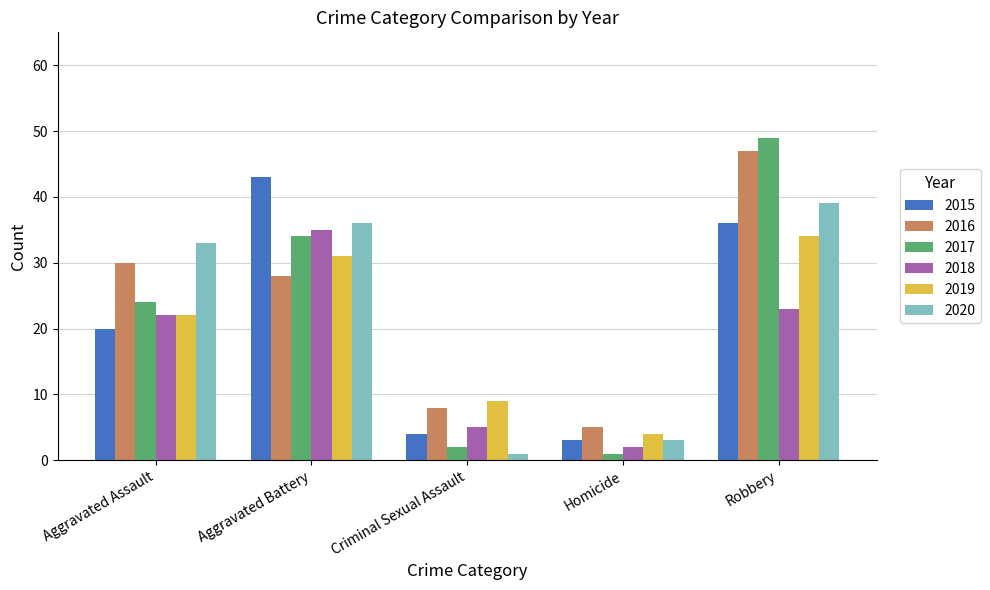

What is the maximum value for 2018?

35